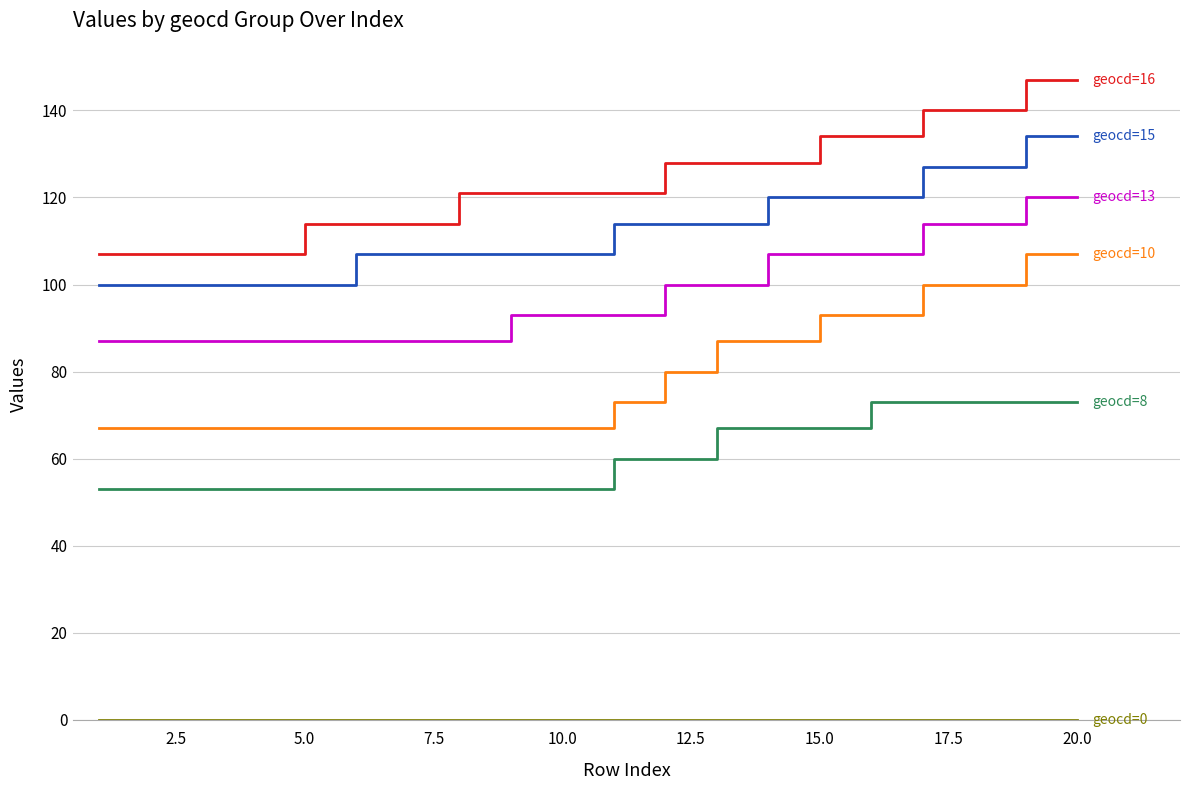

What is the total value across all series at 15.0?

521